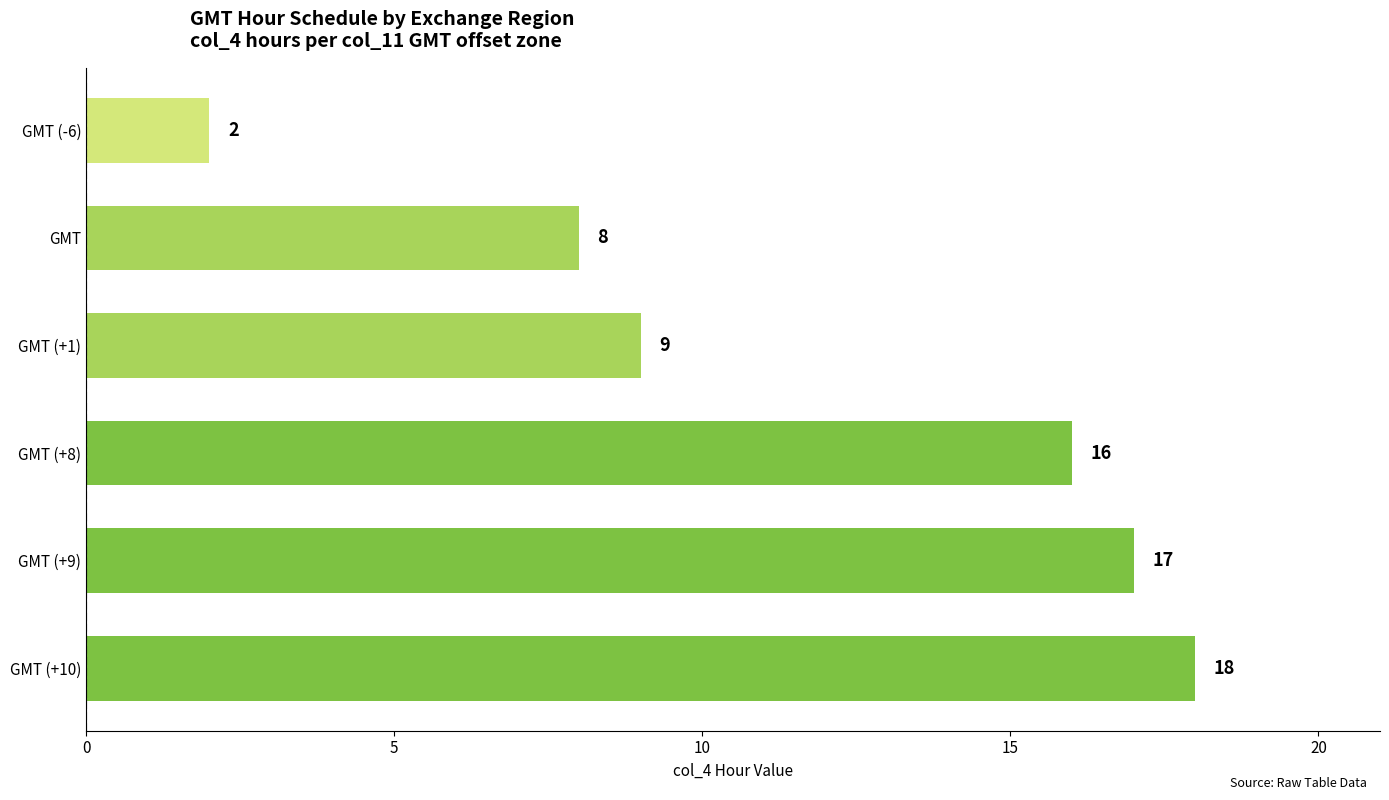

The chart shows a value of 8 at GMT. True or false?

True